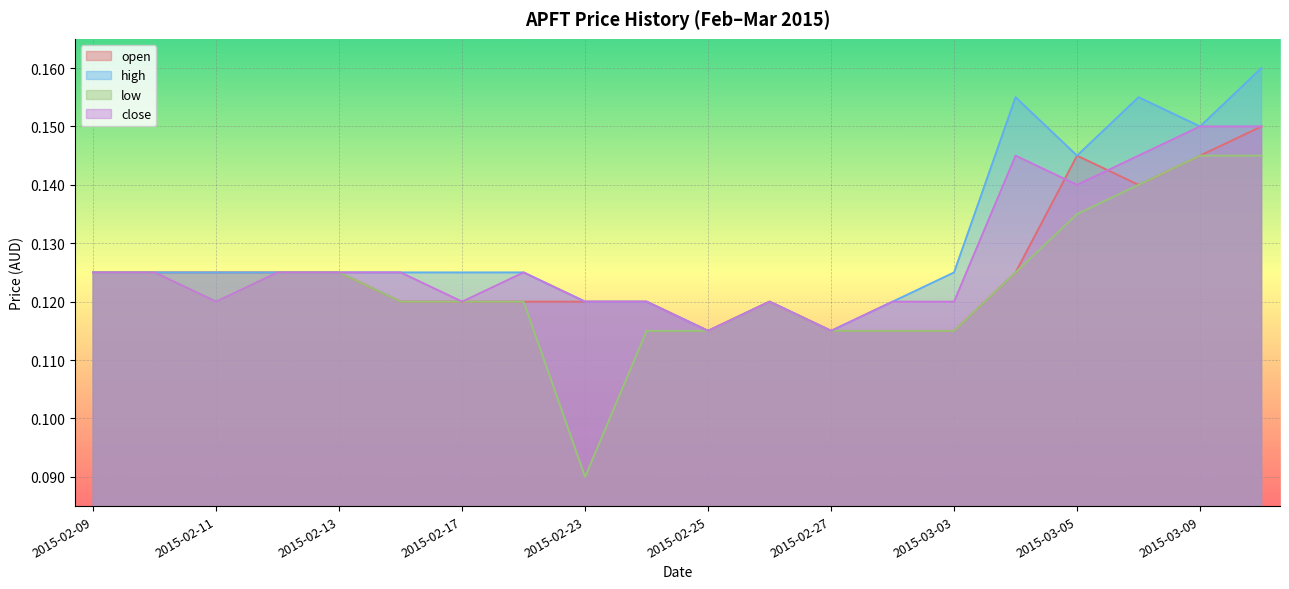

Does the chart display data point markers on the line(s)?

No